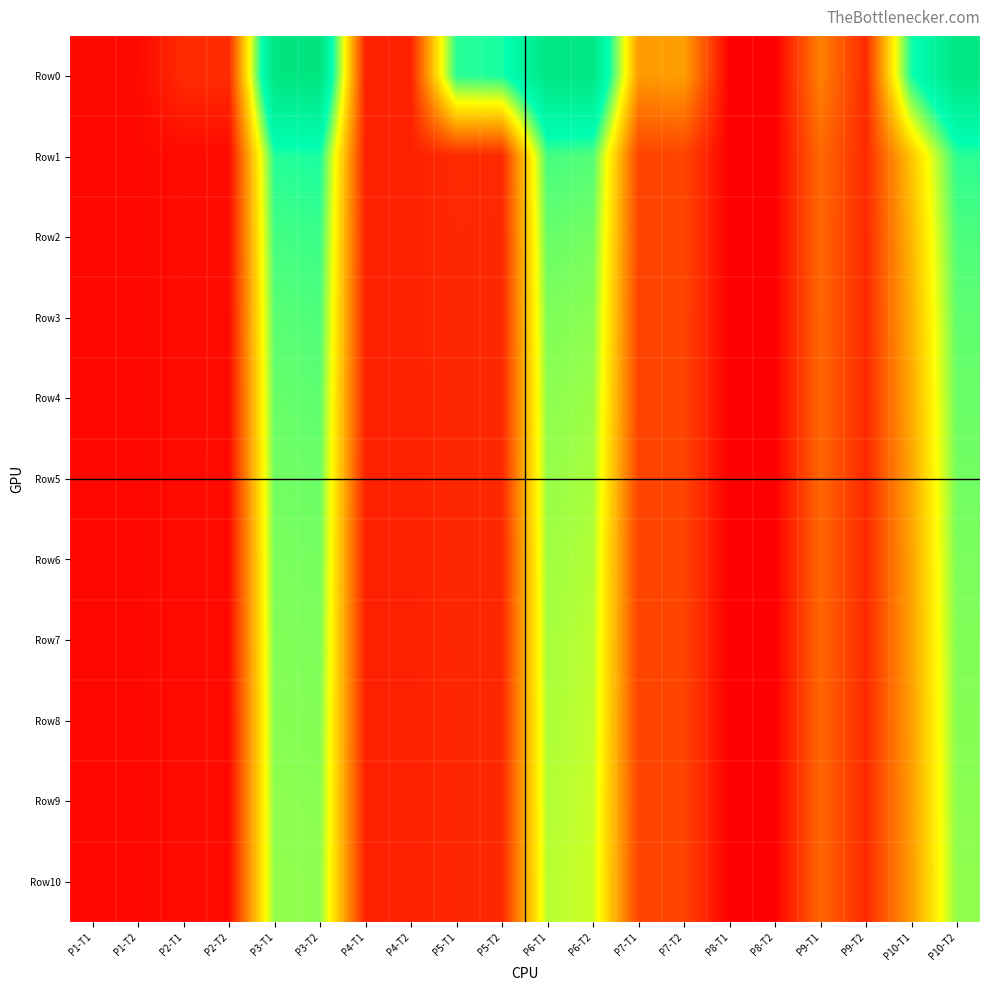

Which label corresponds to the smallest value in the chart?

P8-T2